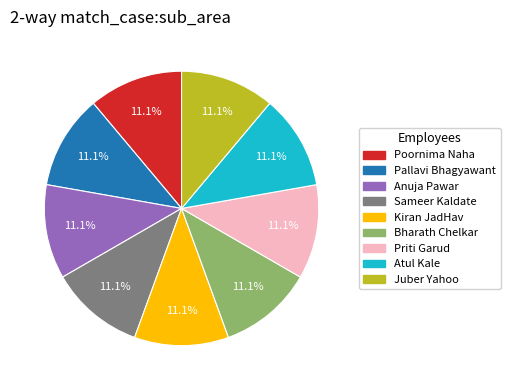

Approximately how many times larger is the value at Kiran JadHav compared to Pallavi Bhagyawant?

1.0